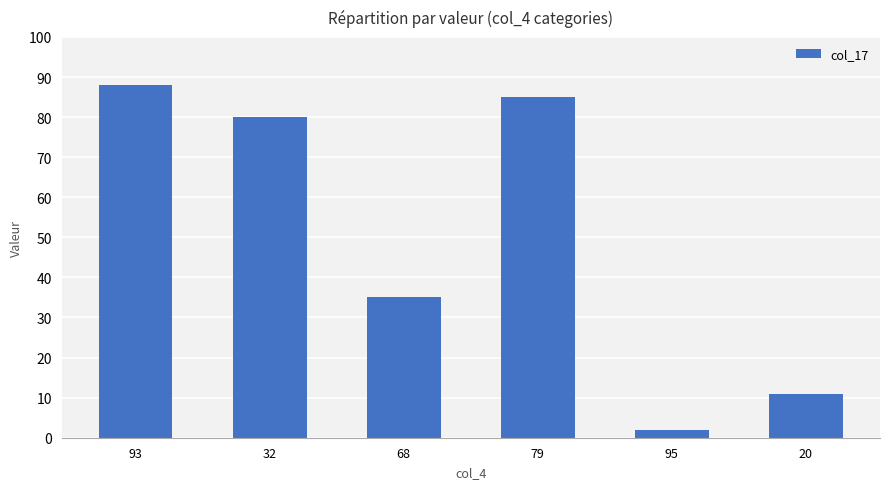

Between 79 and 20, which is larger?

79